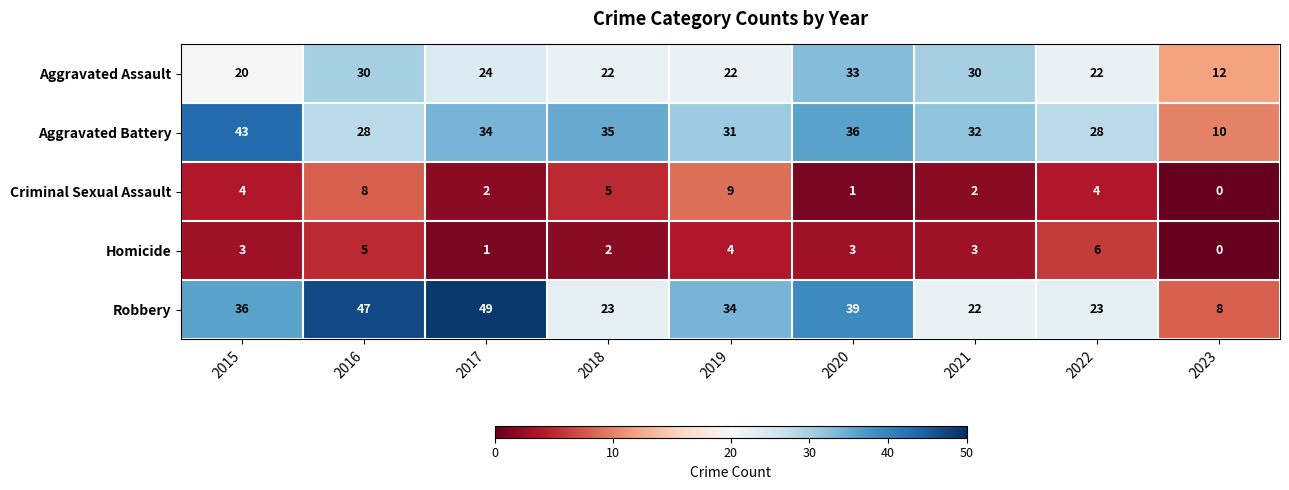

Which category has the highest value in the Homicide series?

2022